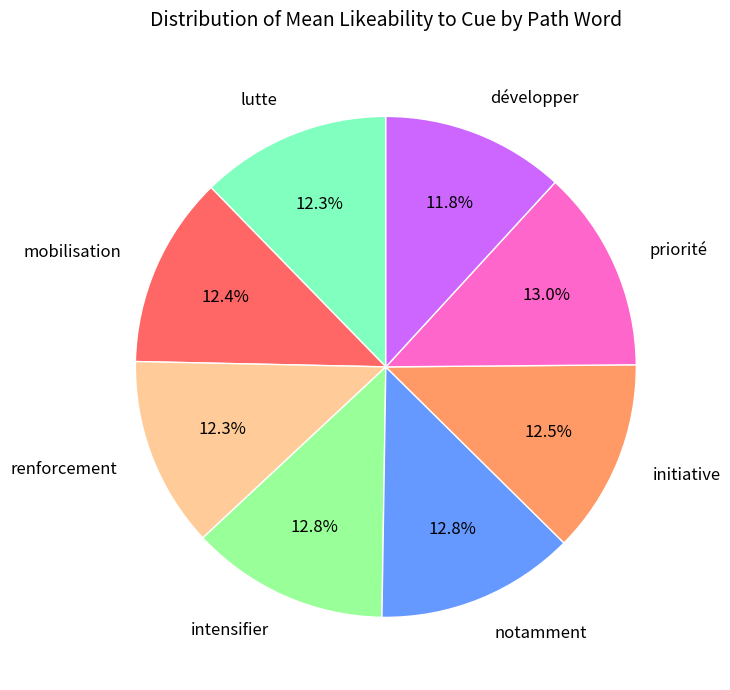

To the nearest percent, what is the difference between the largest and smallest slice percentages?

1%